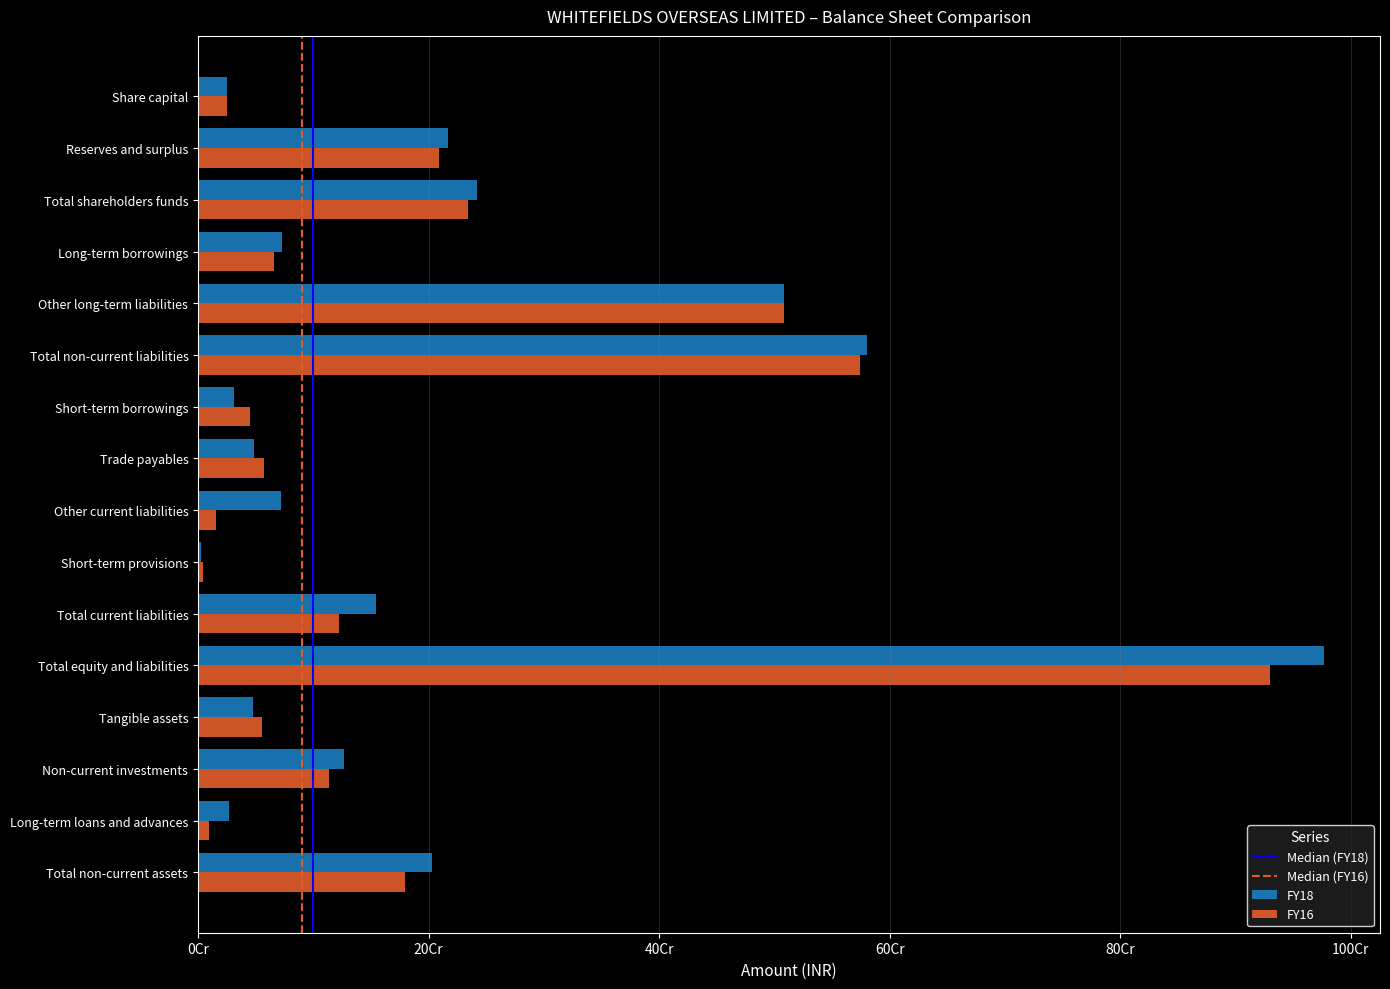

Reading left to right, what are all the values shown in this chart?

FY18: 24930000	216589272	241519272	72769299	507840982	580610281	31147024	48735261	72324497	2105800	154312582	976442135	47537121	126264816	26682940	202522310
FY16: 24930000	208820208	233750208	66086416	507840982	573927398	45341461	57467295	15122608	4586701	122518065	930195671	55429269	113353876	9437547	179635419